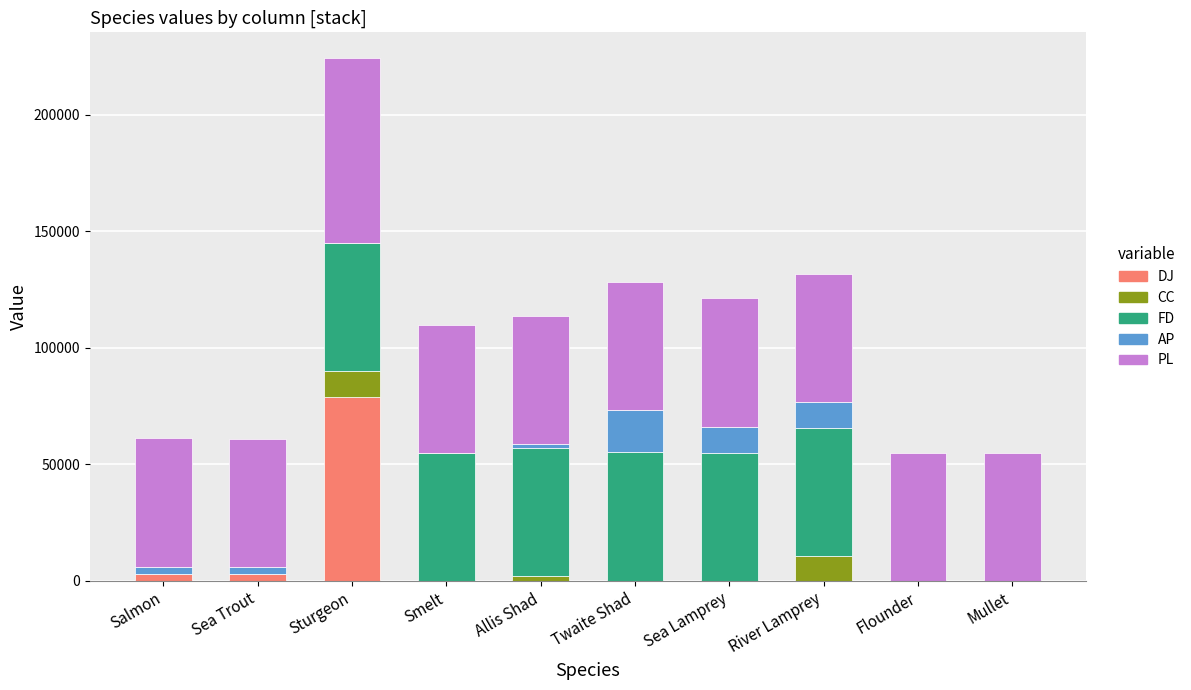

At which category is the sum across all series the highest?

Sturgeon